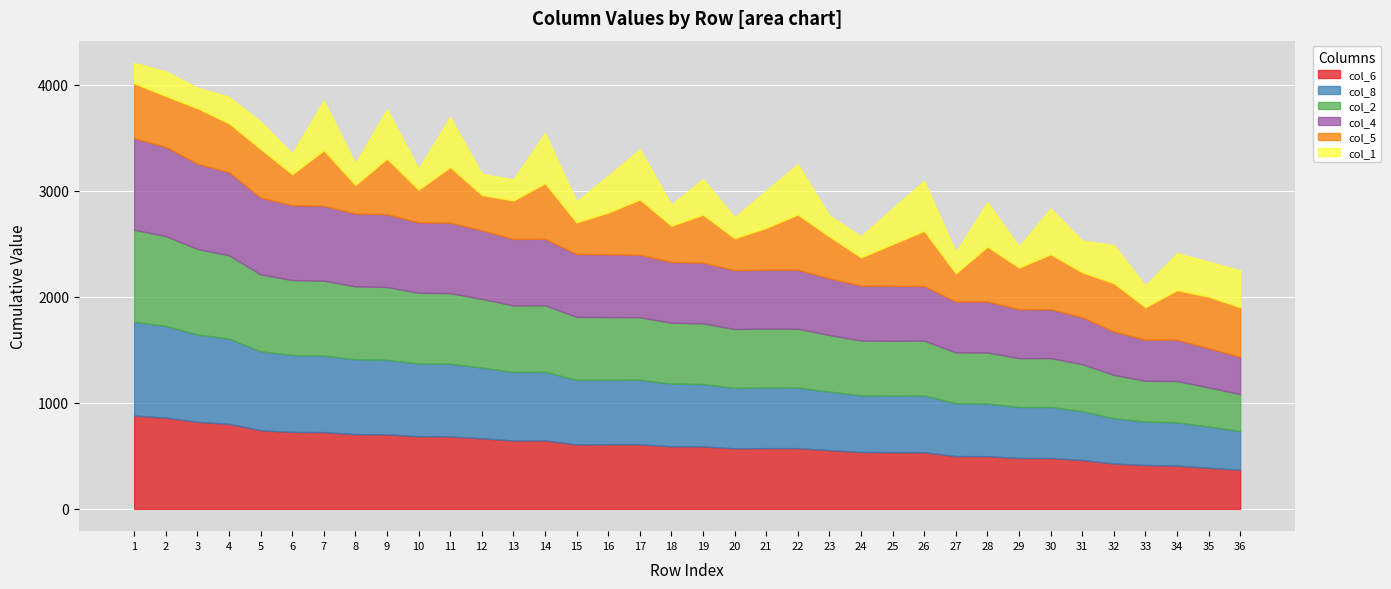

Rank the series by their maximum value, from highest to lowest.

col_8, col_6, col_2, col_4, col_5, col_1